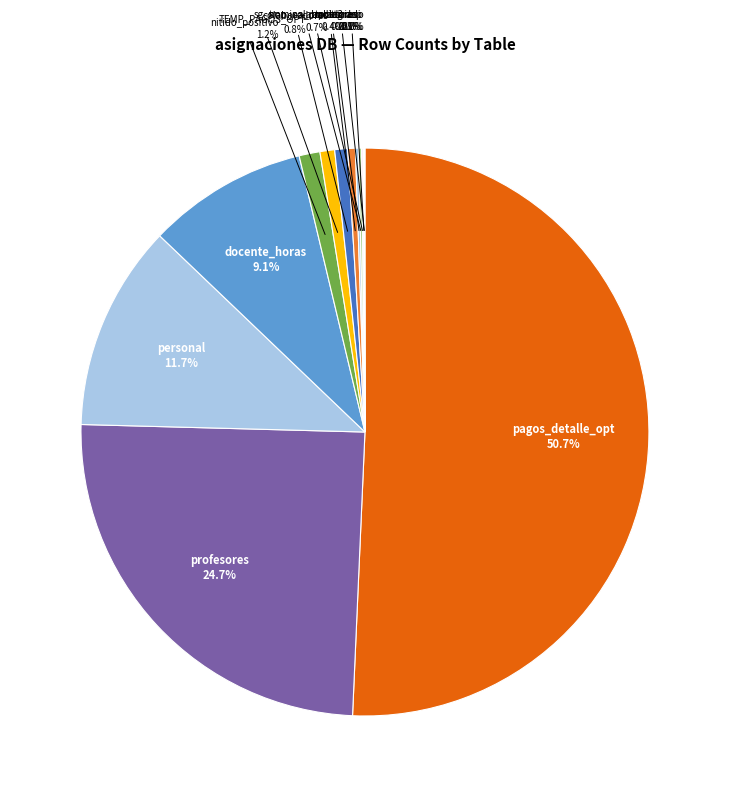

Is the sum of personal and nitido_positivo greater than half?

No